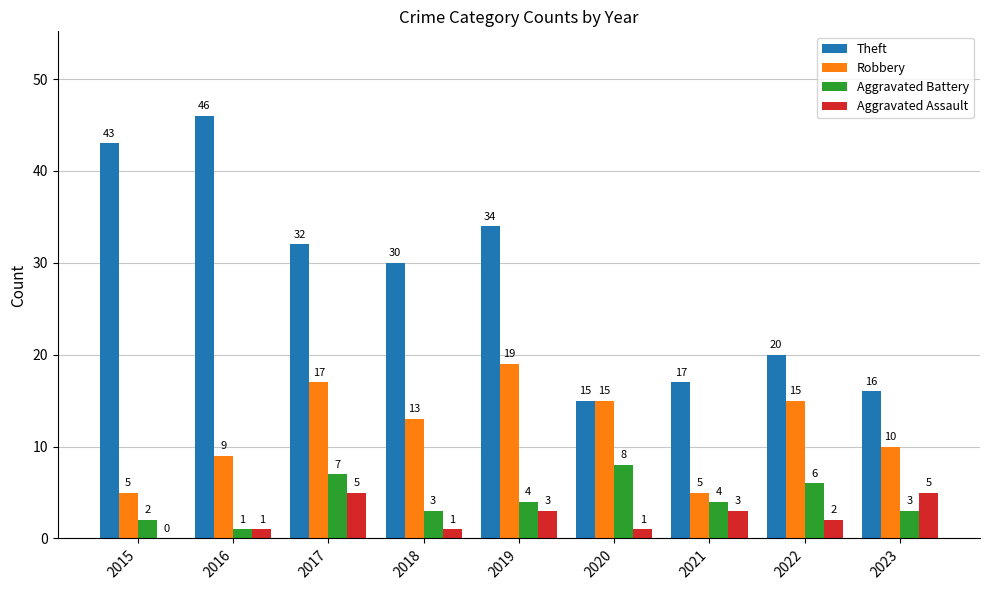

Count the Aggravated Battery values in the range 3 to 6.

5